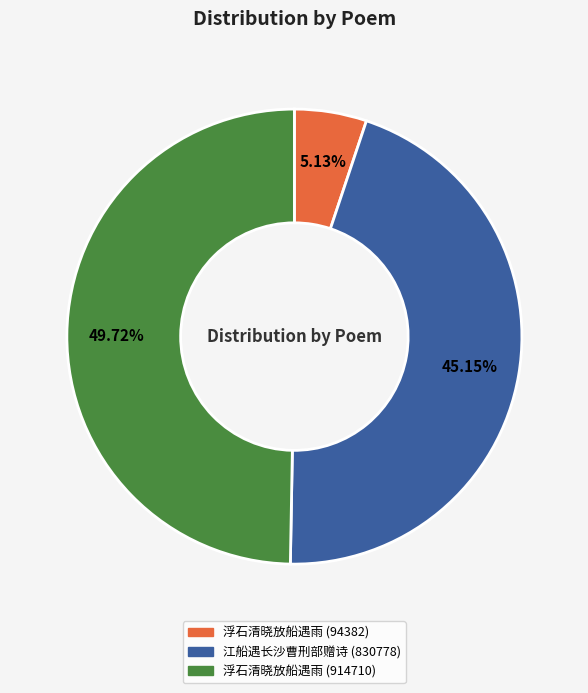

Count the number of slices in the pie.

3